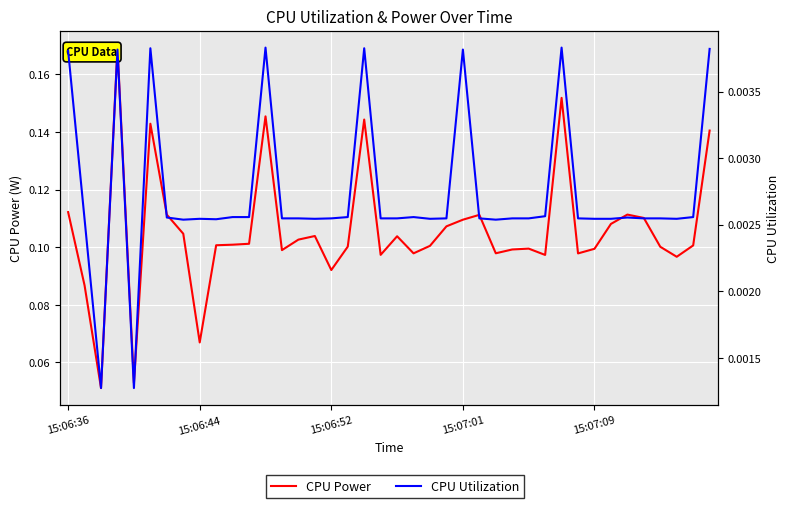

How many CPU Power values are between 0 and 1?

40